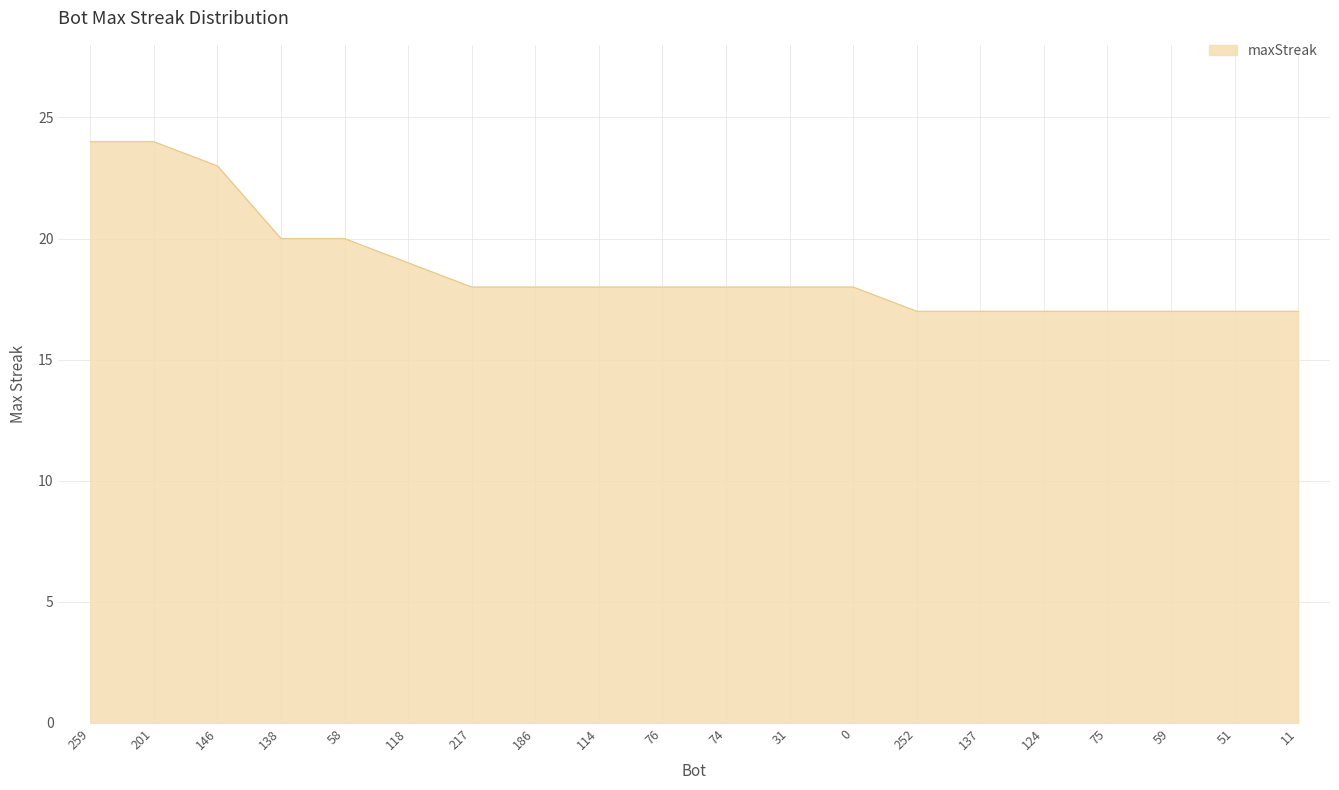

What is the difference between the maximum and minimum values?

7